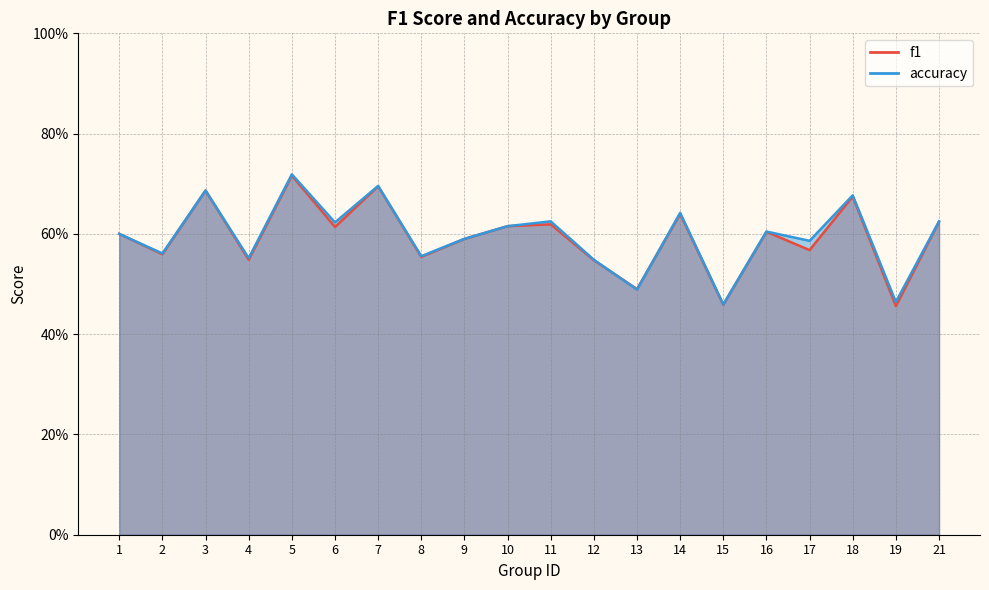

How many intersections are there between f1 and accuracy?

2